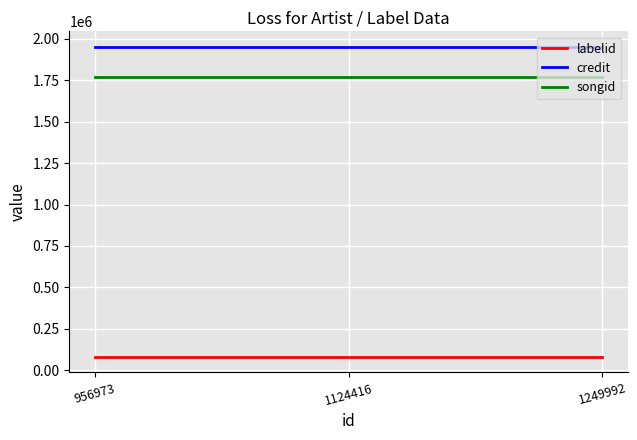

What is the minimum value shown in the chart?

79987